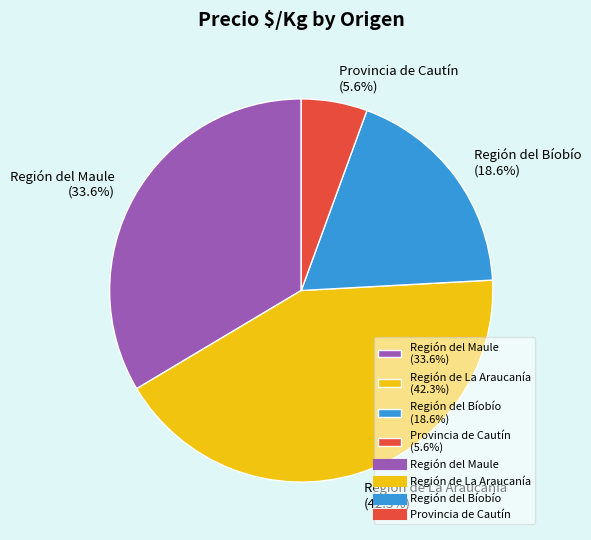

Is there any slice that represents more than half of the pie?

No